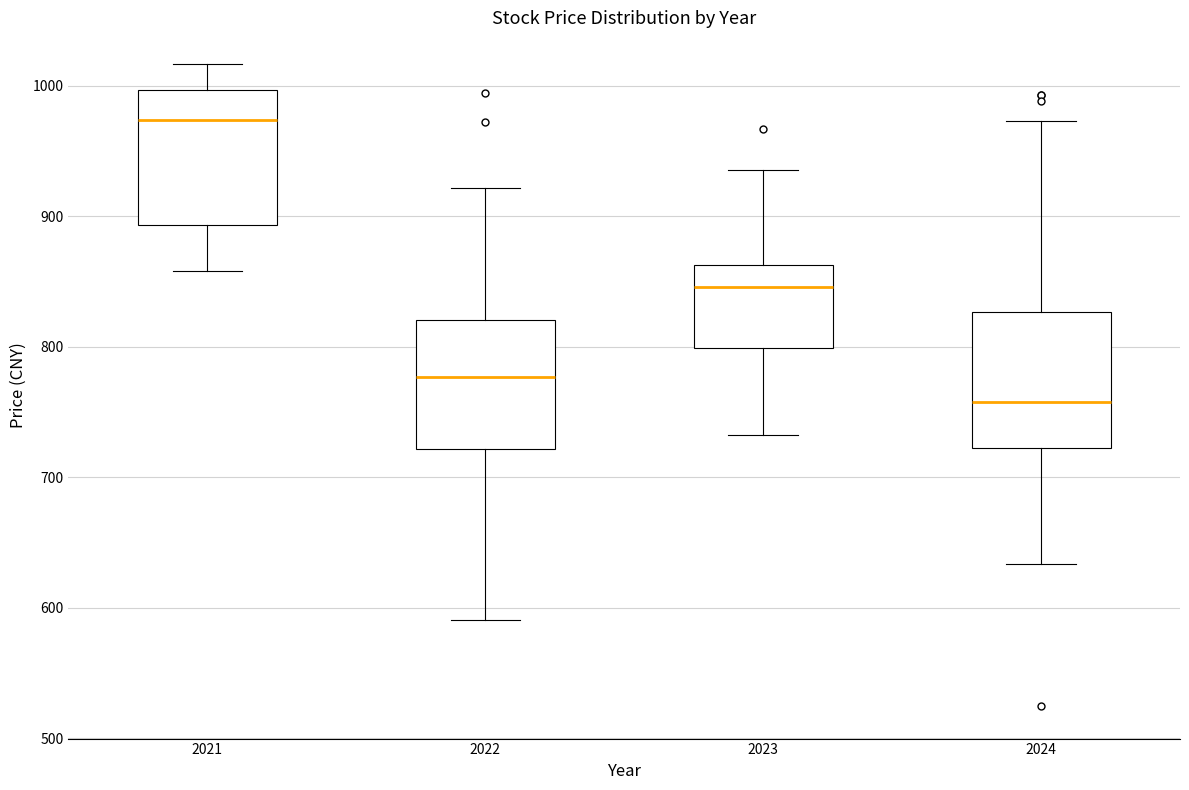

Reading left to right, transcribe this box plot: for each box, give where its median line is, the range the box spans, and where its two whiskers end, as read against the y-axis. The values are not printed on the chart, so give them approximately, as read against the axis.

2021: median 970, box 890 to 1000, whiskers 860 to 1020
2022: median 780, box 720 to 820, whiskers 590 to 920
2023: median 850, box 800 to 860, whiskers 730 to 940
2024: median 760, box 720 to 830, whiskers 630 to 970